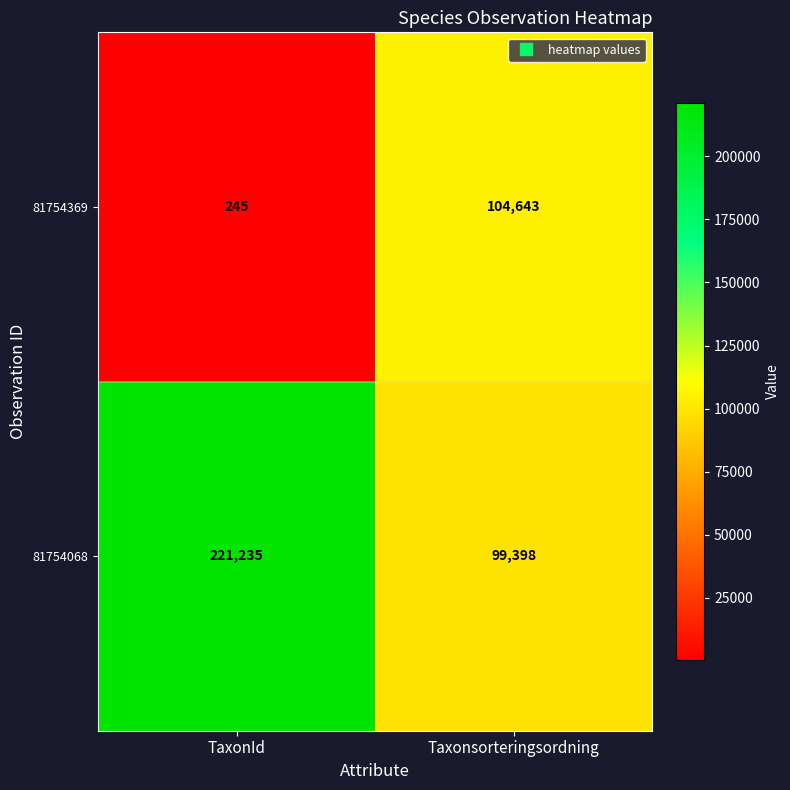

Rank the categories by 81754068 value from highest to lowest.

TaxonId, Taxonsorteringsordning